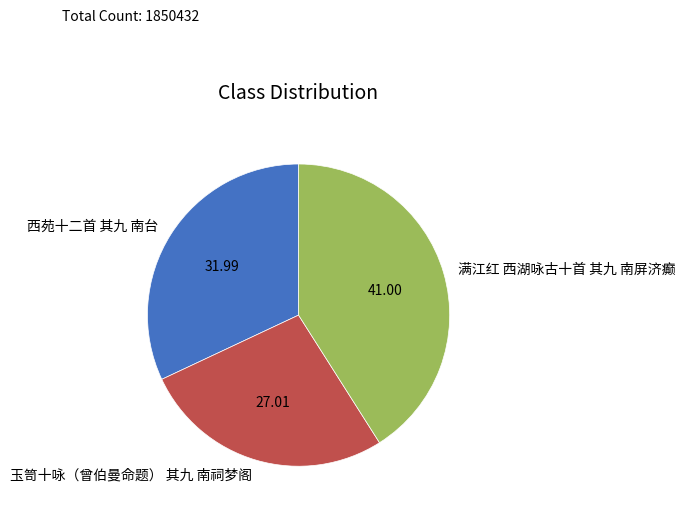

Do 玉笥十咏（曾伯曼命题） 其九 南祠梦阁 and 西苑十二首 其九 南台 together represent more than half of the pie?

Yes